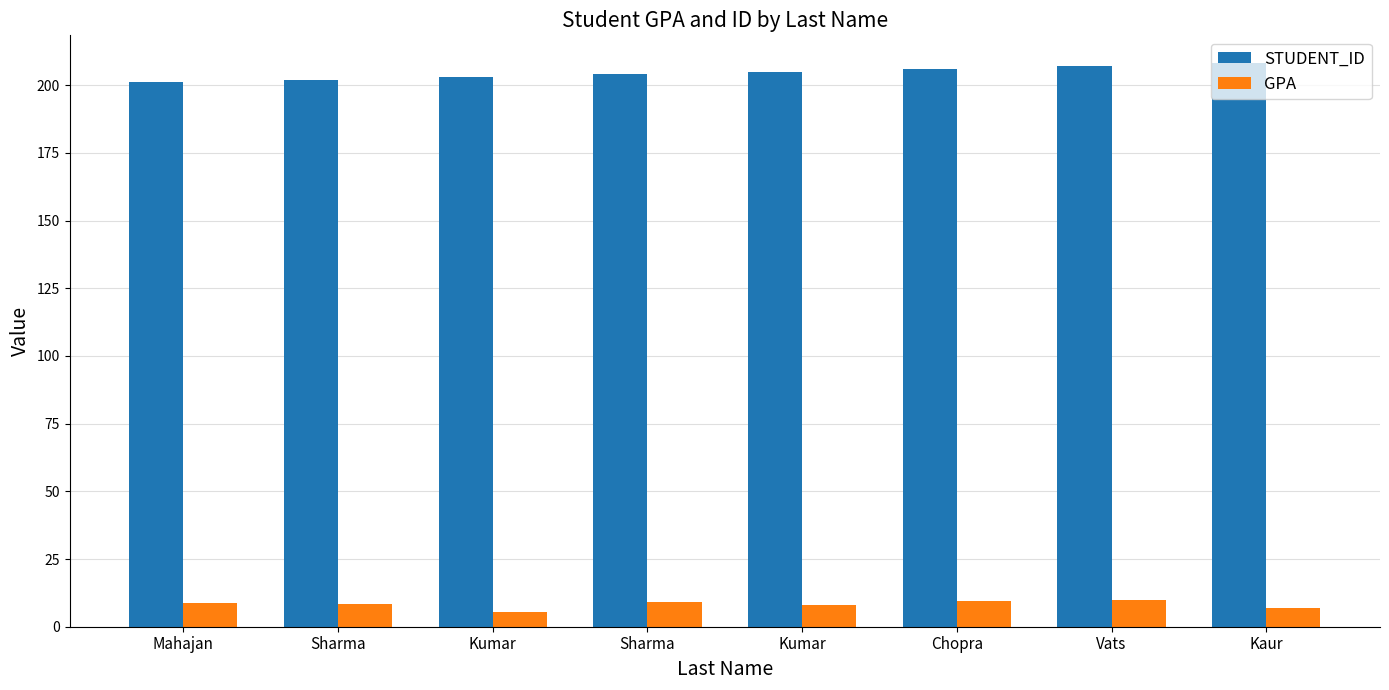

How many bars are there in each group?

2